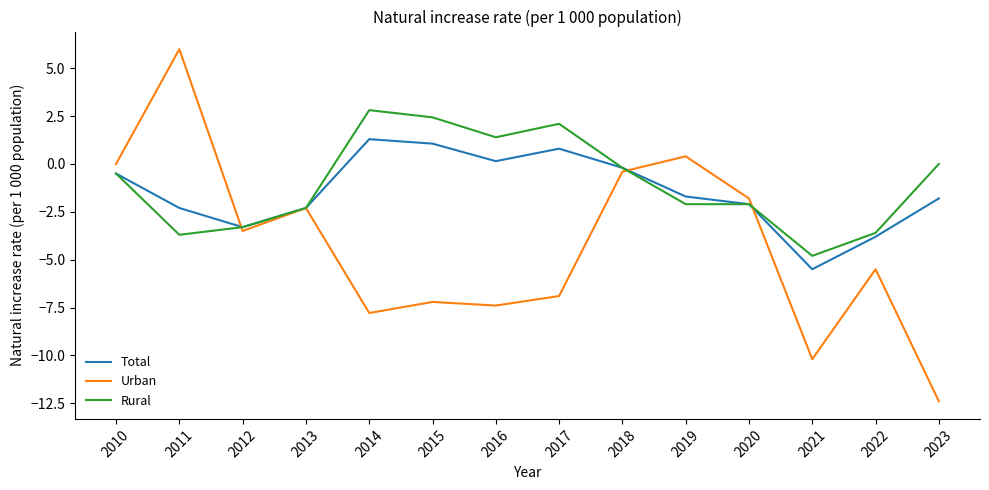

Rank the series by their maximum value, from lowest to highest.

Total, Rural, Urban